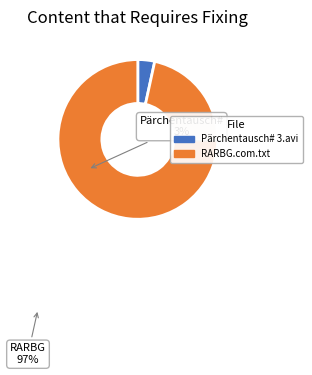

Do Pärchentausch# 3.avi and RARBG.com.txt together represent more than half of the pie?

Yes